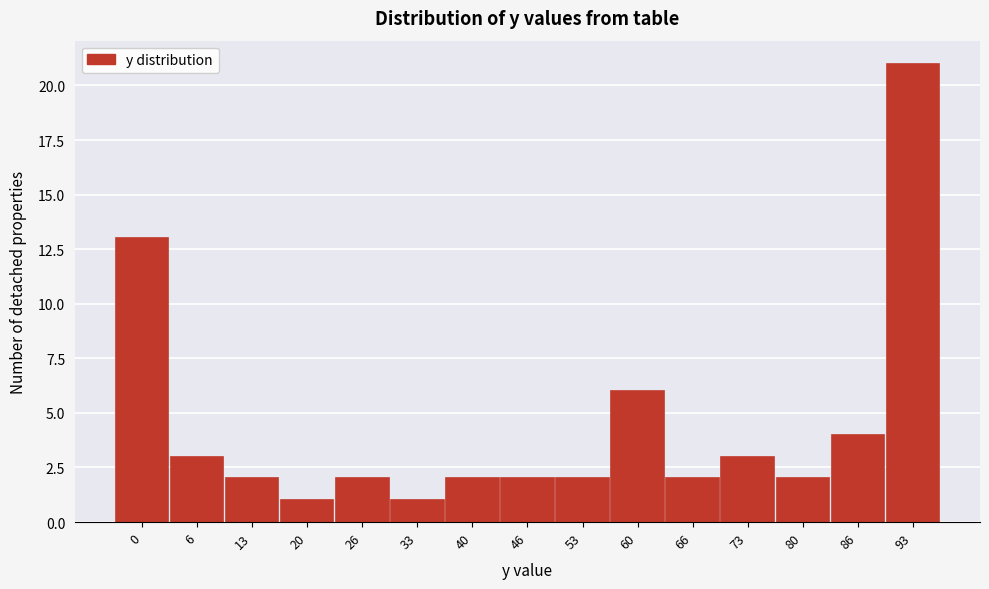

Reading left to right, list all the values displayed in this chart.

0=13	6=3	13=2	20=1	26=2	33=1	40=2	46=2	53=2	60=6	66=2	73=3	80=2	86=4	93=21